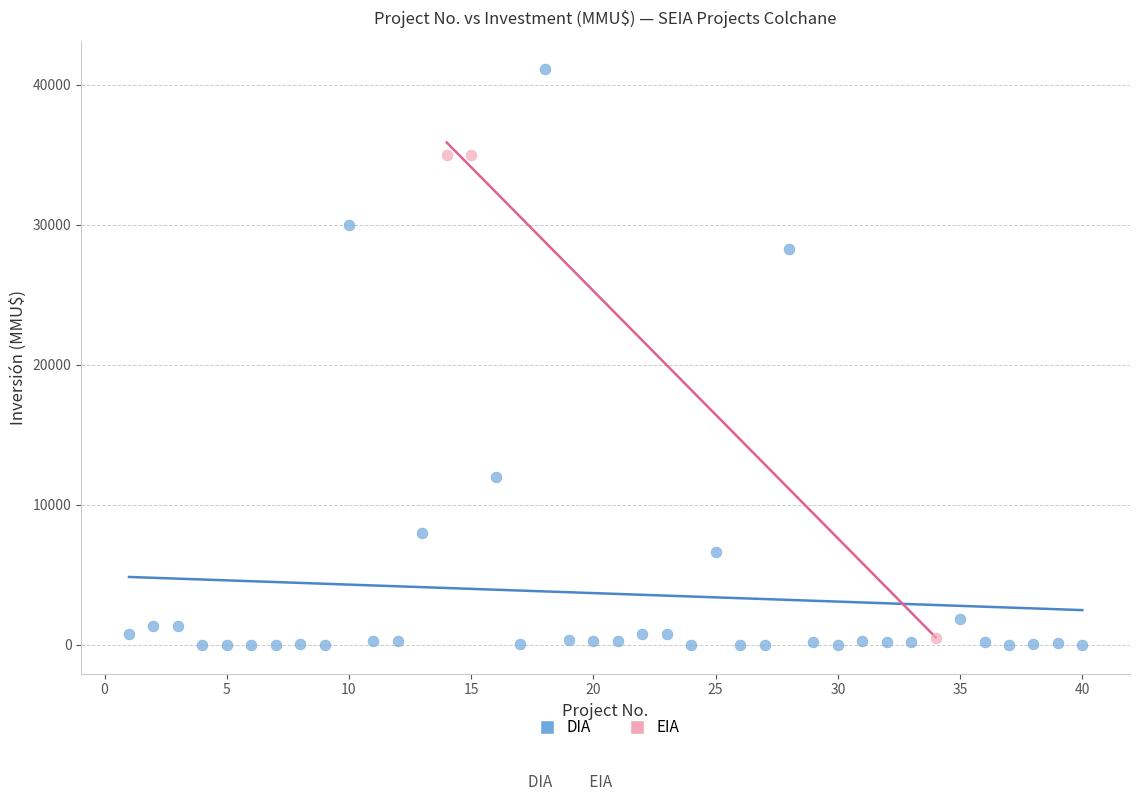

Which series reaches the maximum Y coordinate?

DIA